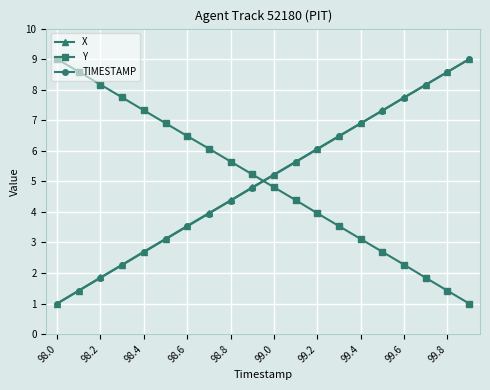

True or false: X has more than 1 points higher than both neighbors.

False